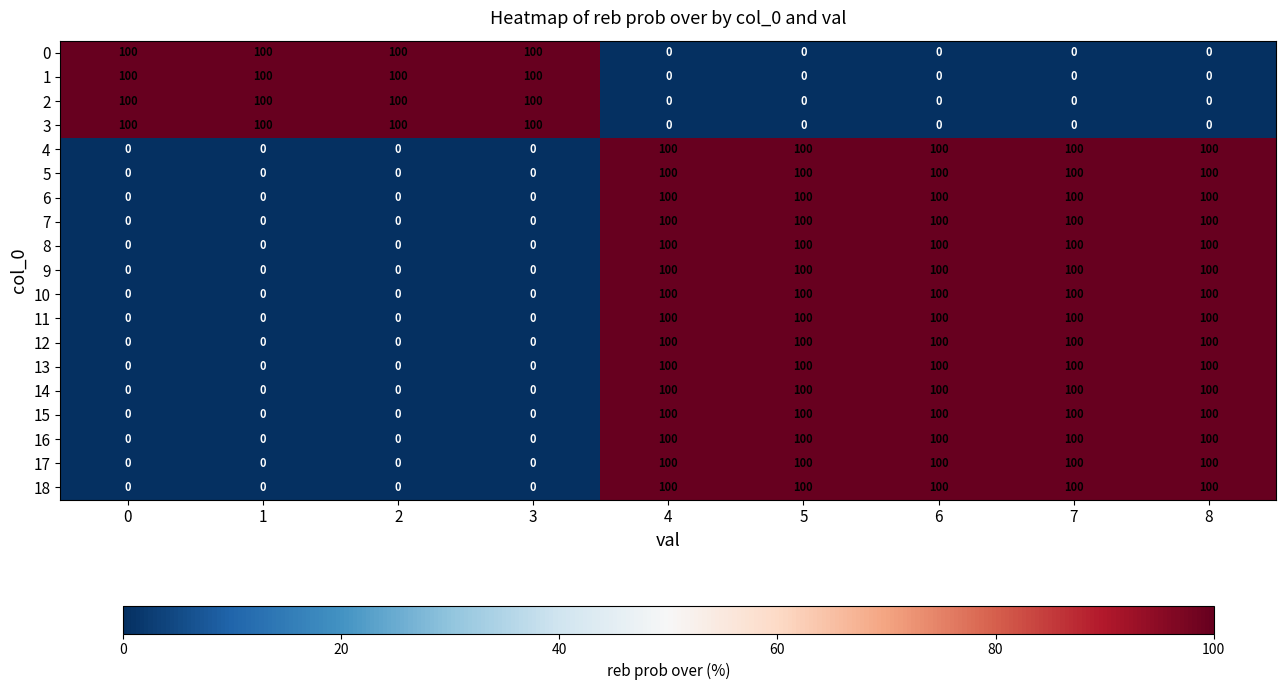

What is the greatest value displayed?

100